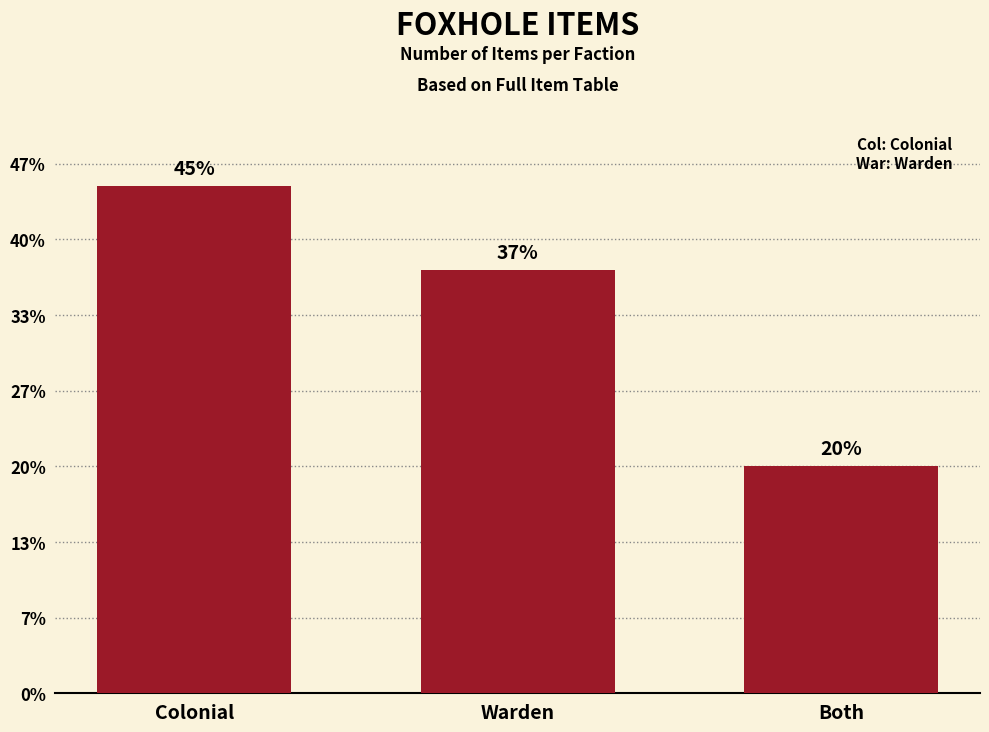

List the labels in order of value, largest first.

Colonial, Warden, Both